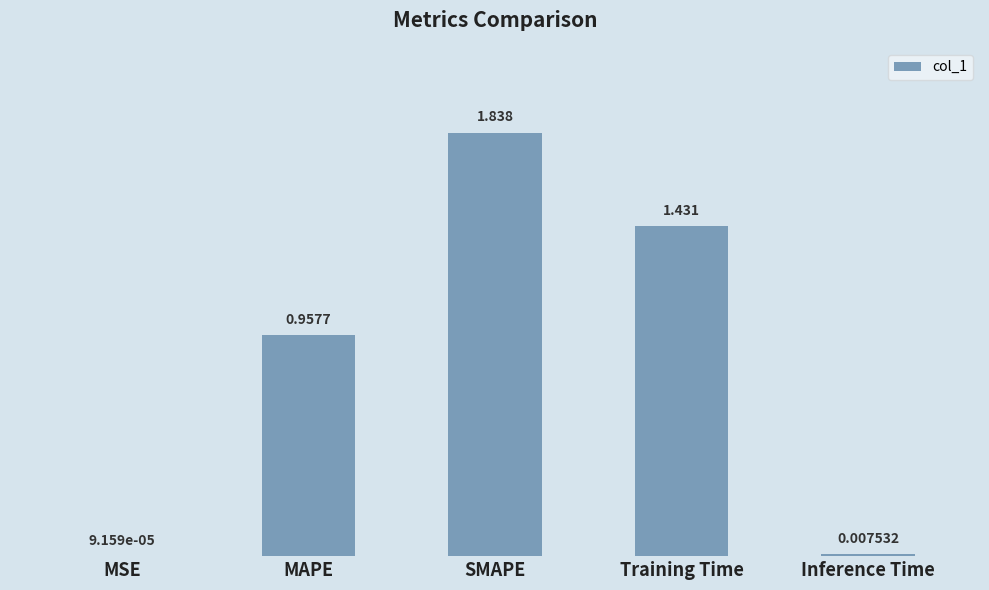

Which has a higher value, Inference Time or MSE?

Inference Time